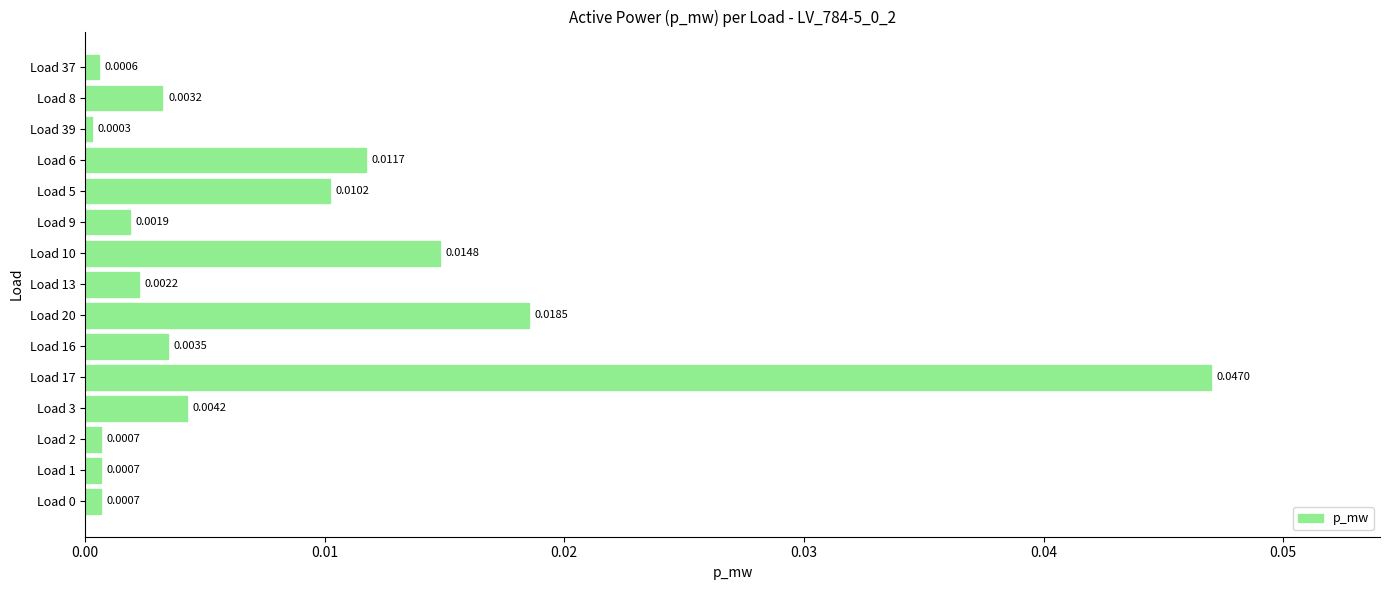

Which has a higher value, Load 0 or Load 13?

Load 13